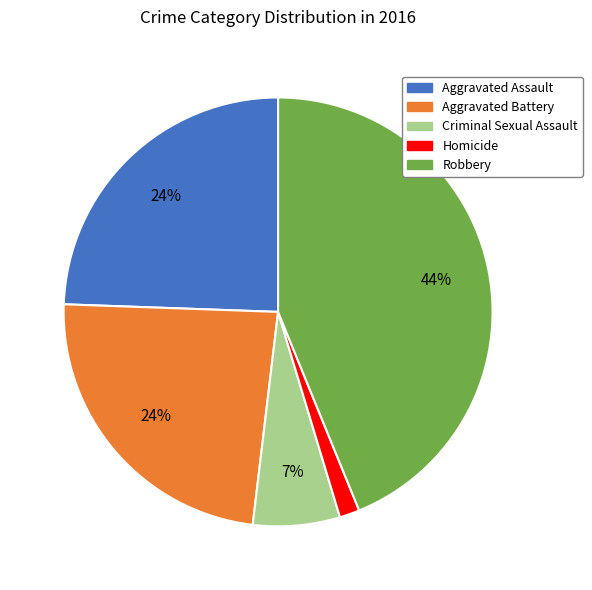

Count the number of slices in the pie.

5